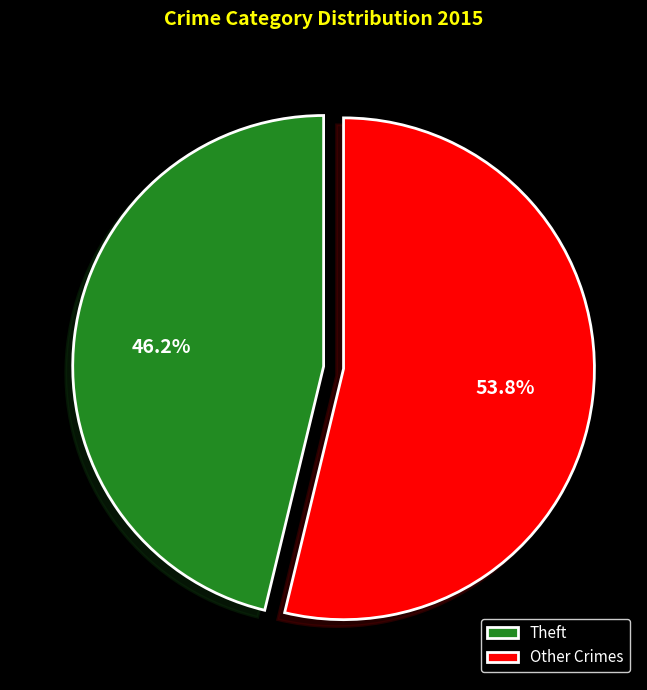

Which has a higher value, Theft or Other Crimes?

Other Crimes